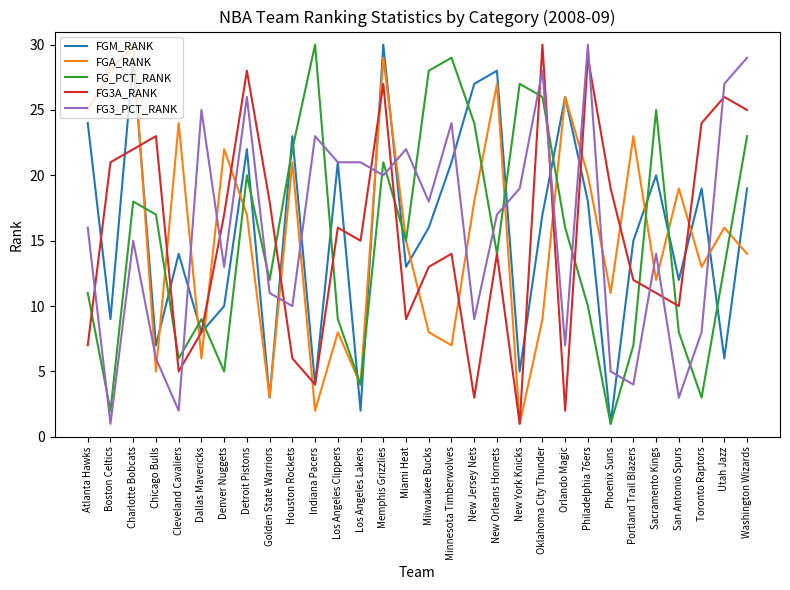

Where is the first local minimum for FGA_RANK?

Chicago Bulls